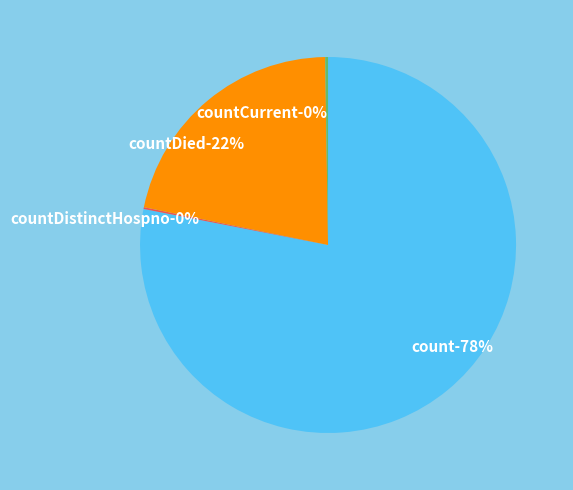

What is the largest slice in the pie chart?

count